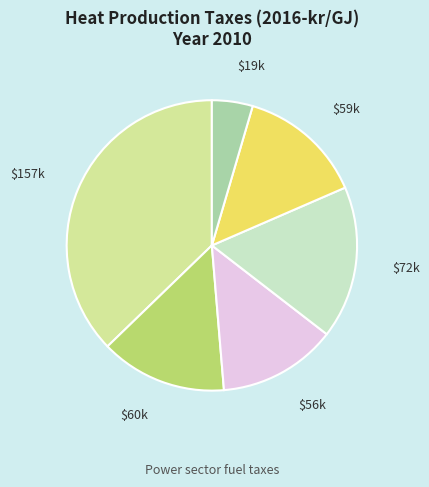

Does any single category account for the majority?

No